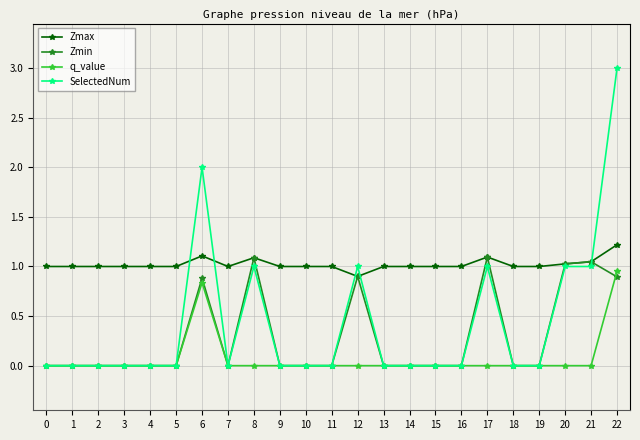

What is the value of the SelectedNum point at the 23rd from the left?

3.0